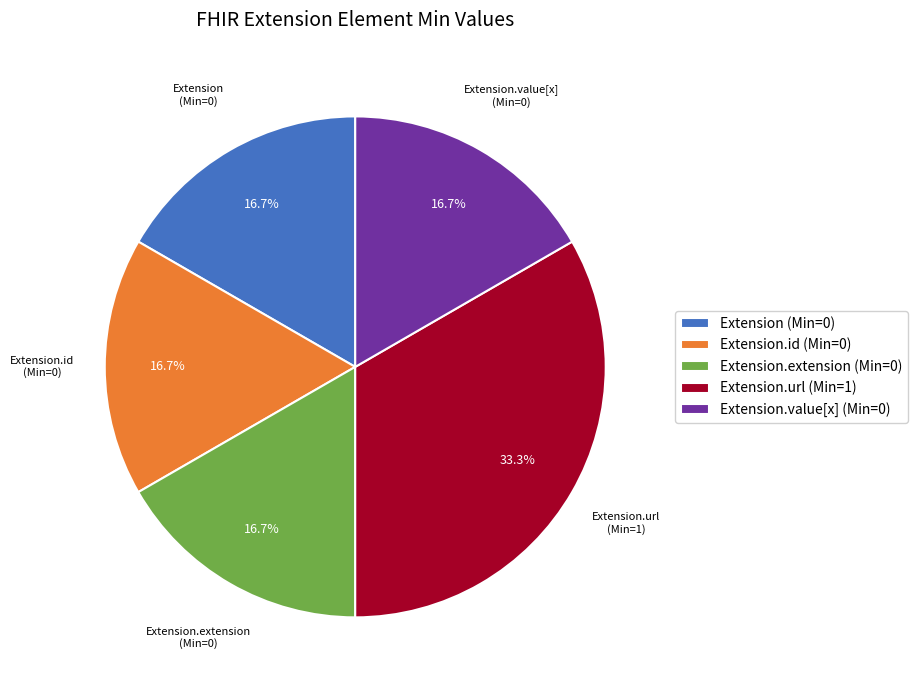

What is the largest slice in the pie chart?

Extension.url (Min=1)